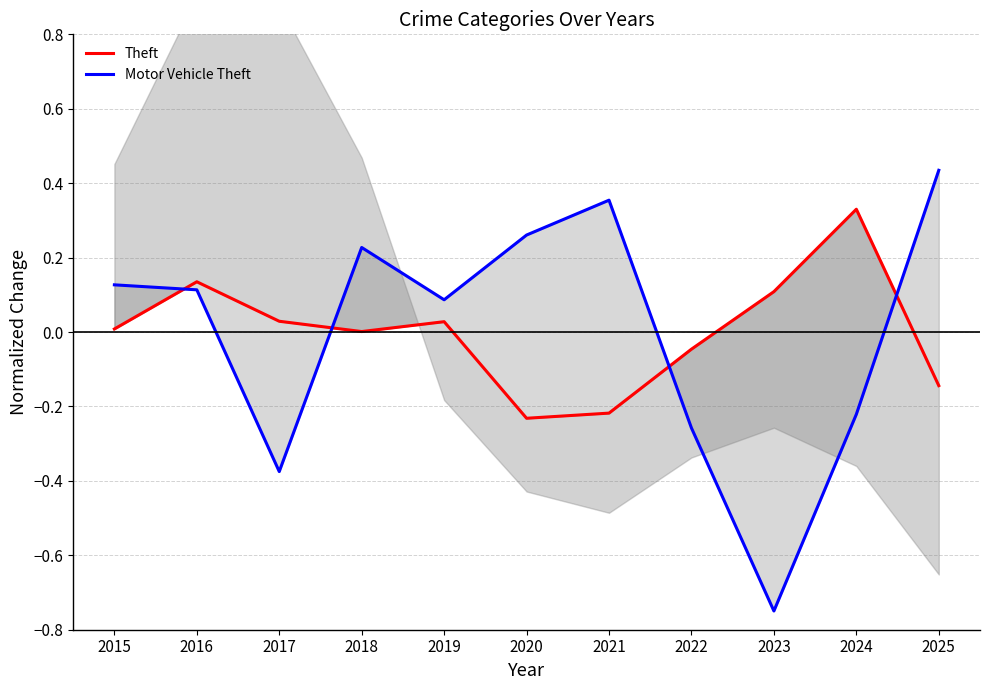

The value of Motor Vehicle Theft at 2018 is 0.4. True or false?

False